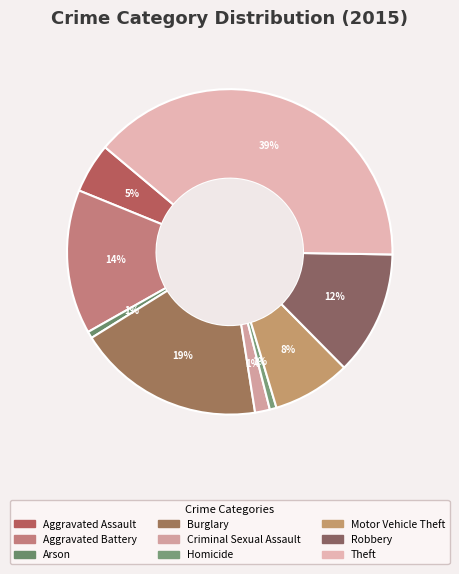

To the nearest percent, what is the difference between the Motor Vehicle Theft and Homicide slice percentages?

7%